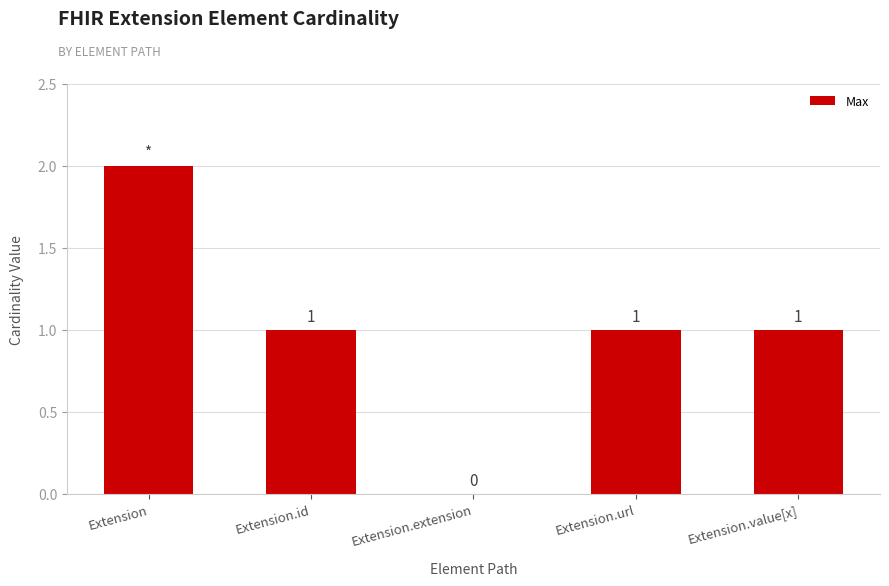

True or false: the data shows 1 at Extension.id.

True